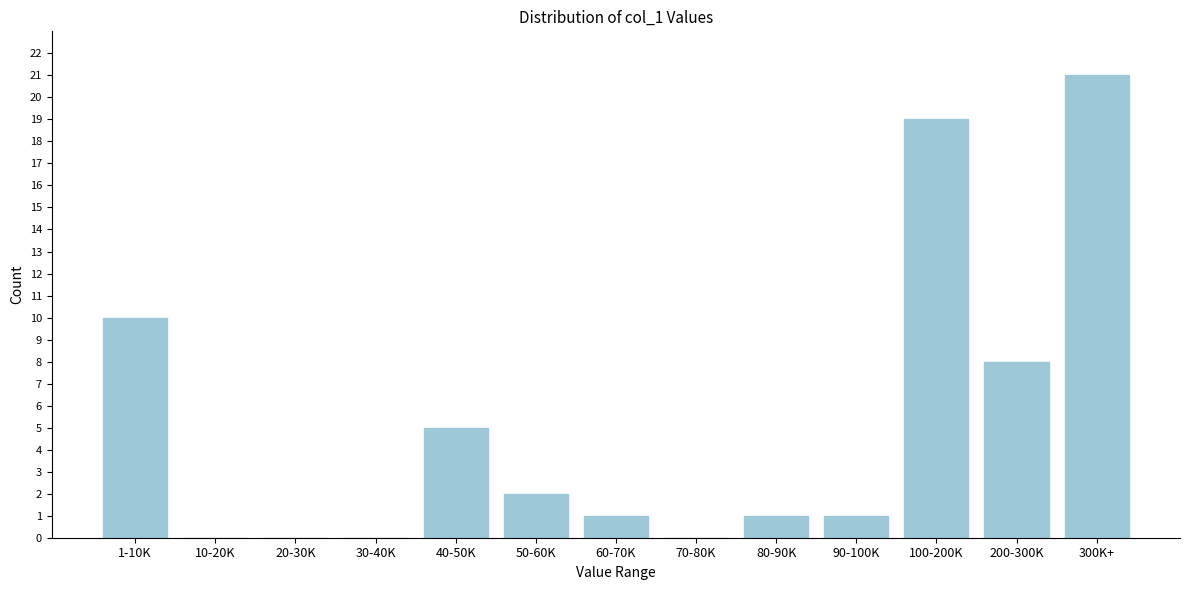

Reading left to right, list all the values displayed in this chart.

1-10K=10	10-20K=0	20-30K=0	30-40K=0	40-50K=5	50-60K=2	60-70K=1	70-80K=0	80-90K=1	90-100K=1	100-200K=19	200-300K=8	300K+=21